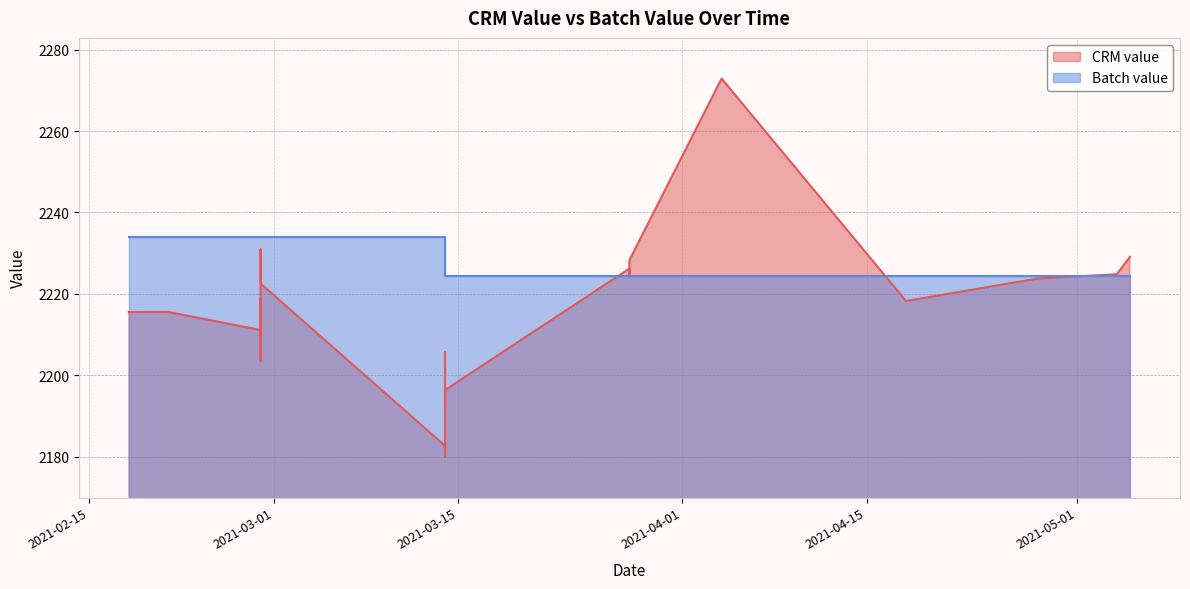

Is the value of CRM value at 2021-05-01 greater than the value of Batch value at 26?

No